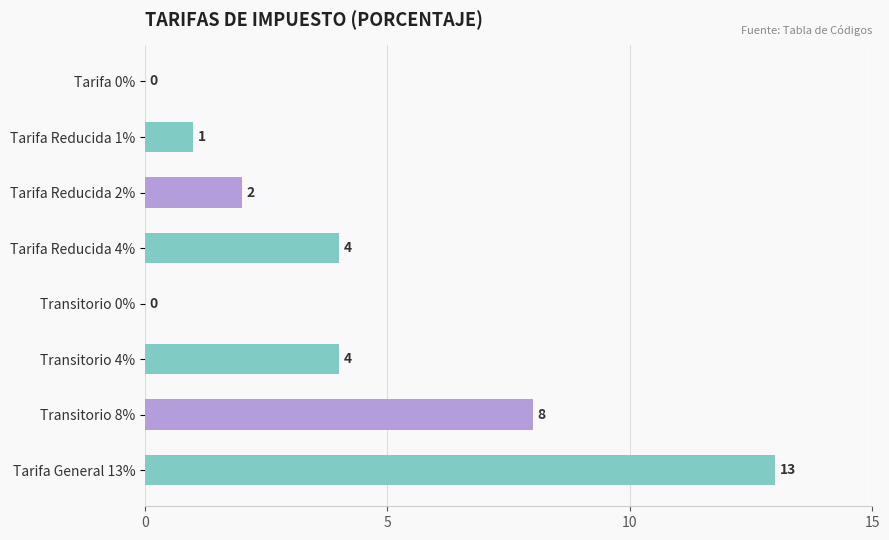

What is the change in value from Tarifa Reducida 1% to Tarifa General 13%?

+12